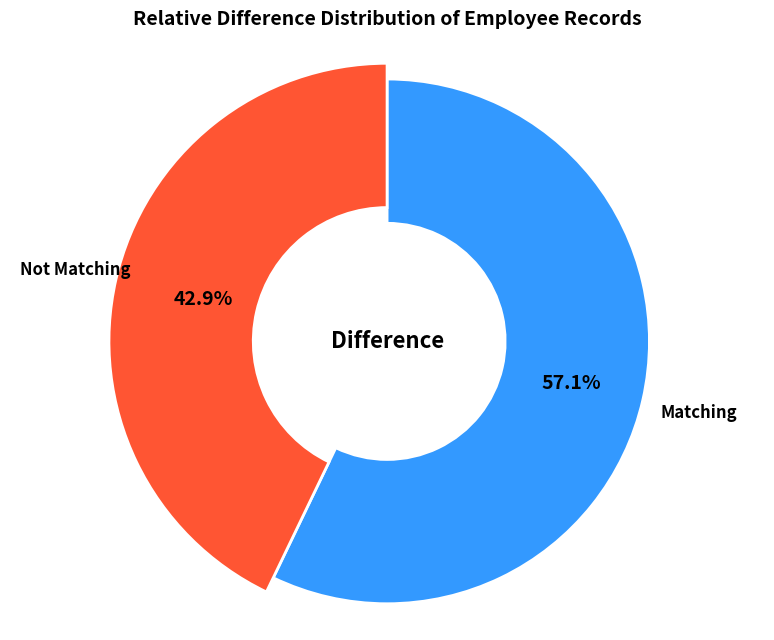

To the nearest percent, what portion does Matching represent?

57%